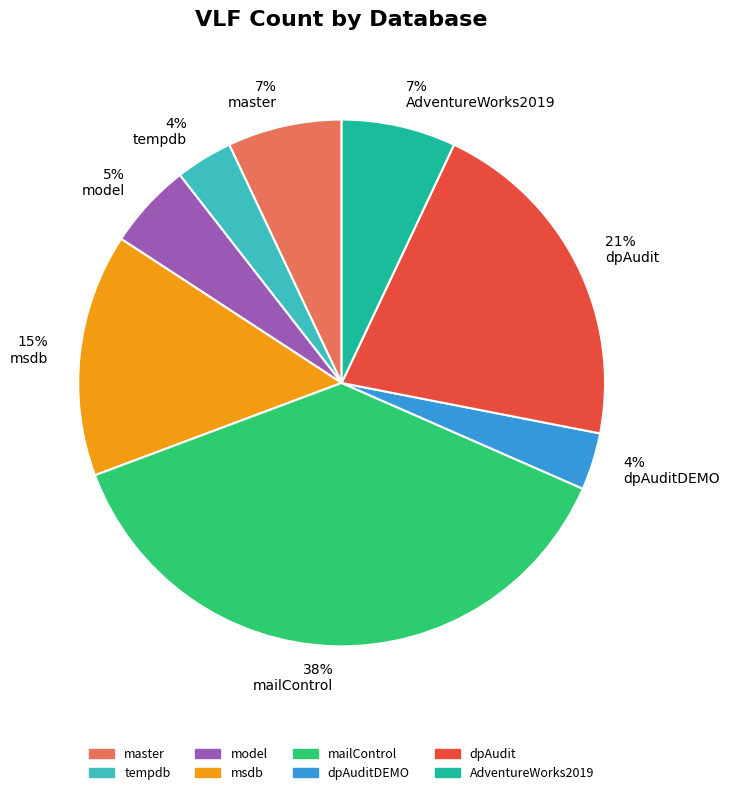

What is the largest slice in the pie chart?

38% mailControl